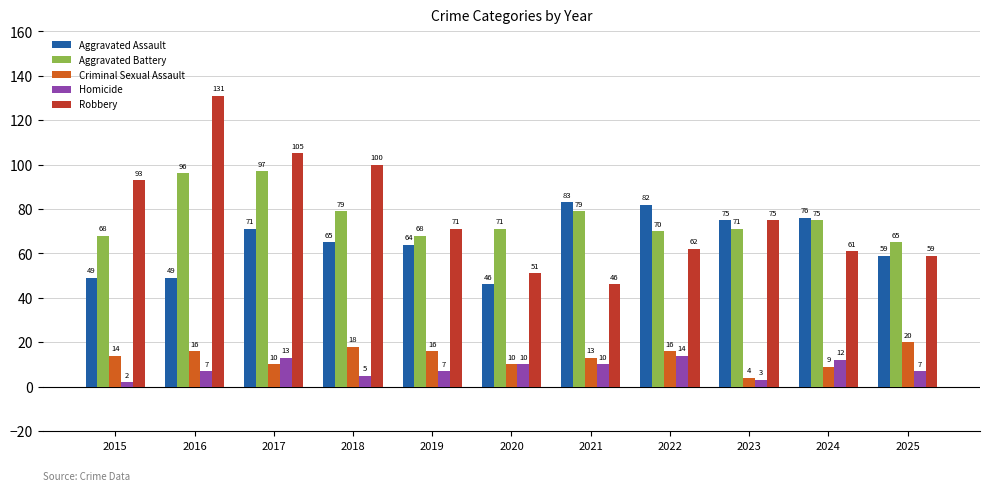

Between 2018 and 2020, which series saw the biggest shift?

Robbery